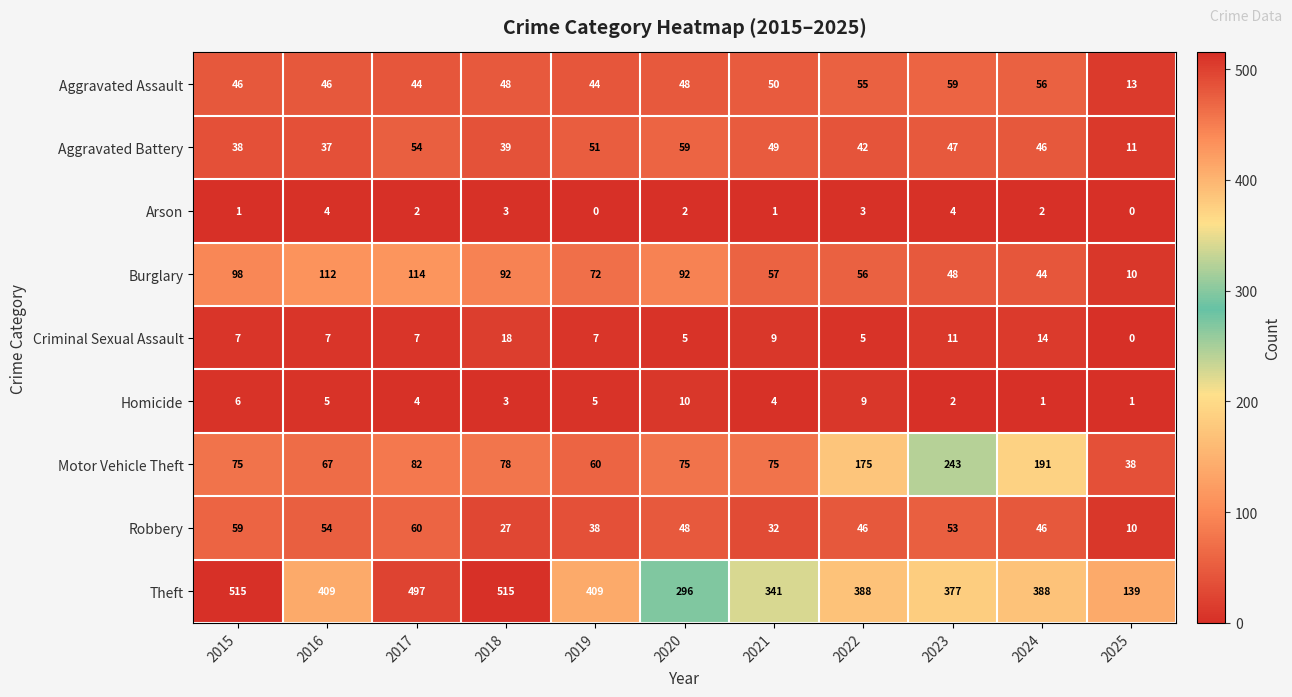

Which series has the largest total across all categories?

Theft